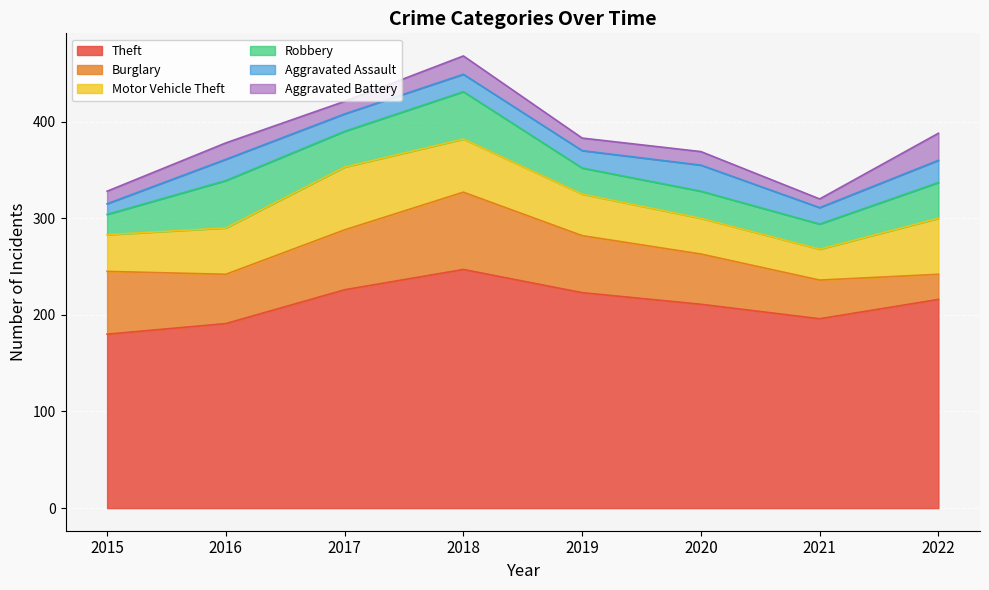

At which category does the chart reach its peak across all series?

2018